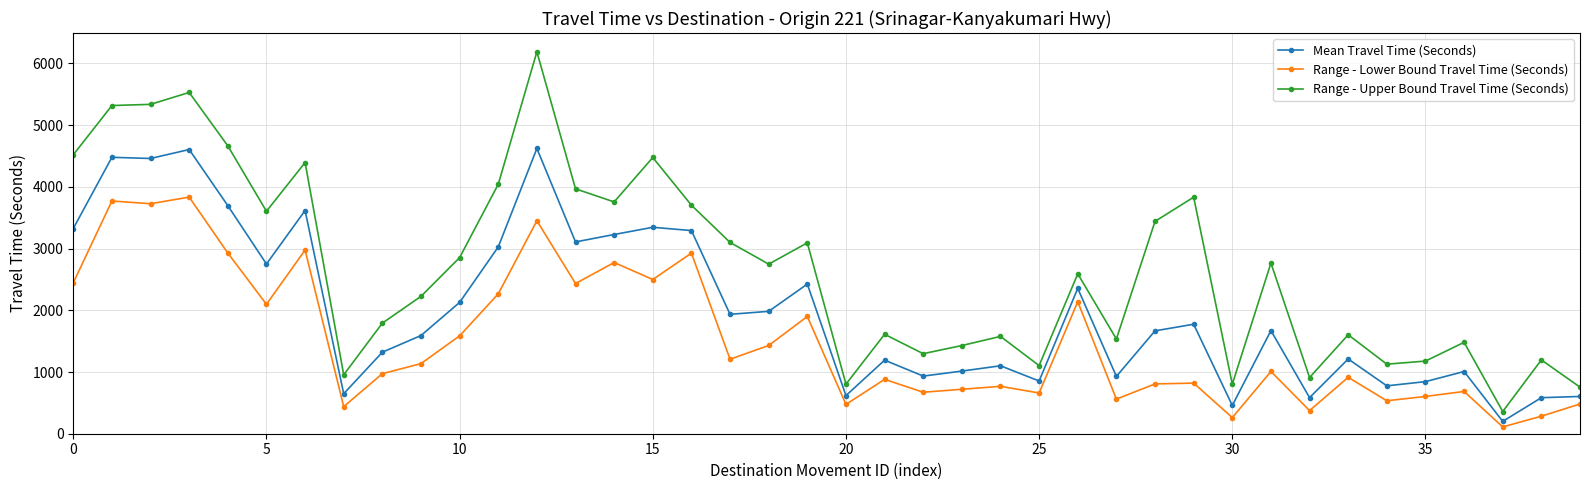

Is this an area chart (filled region under the line)?

No